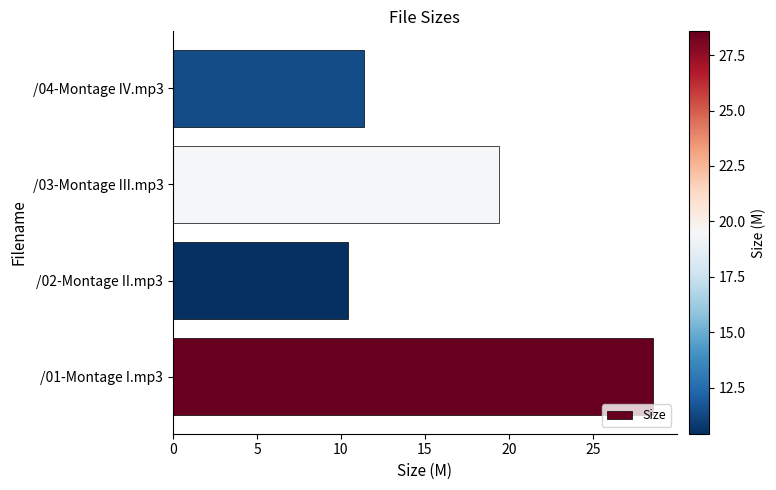

List the labels in order of value, largest first.

/01-Montage I.mp3, /03-Montage III.mp3, /04-Montage IV.mp3, /02-Montage II.mp3